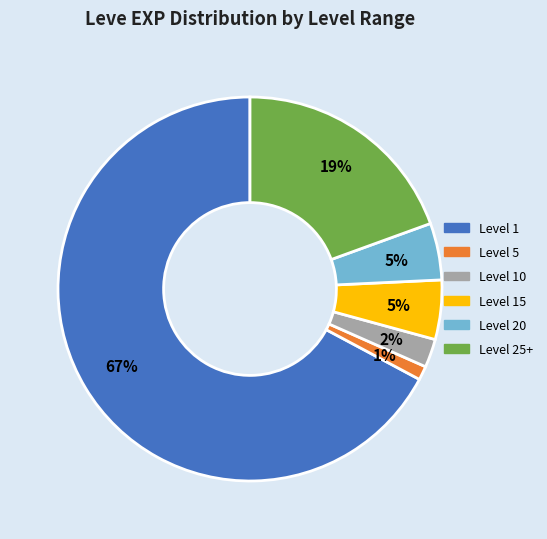

To the nearest percent, what is the average slice percentage?

17%